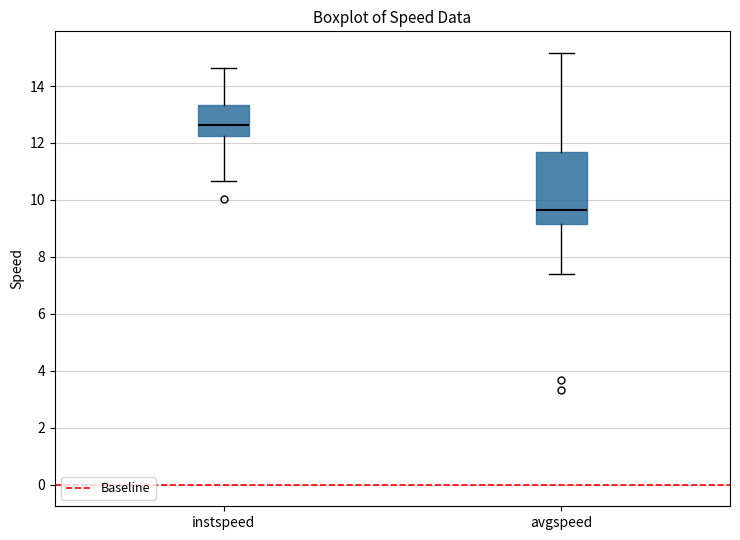

Which box's median line is the highest?

instspeed